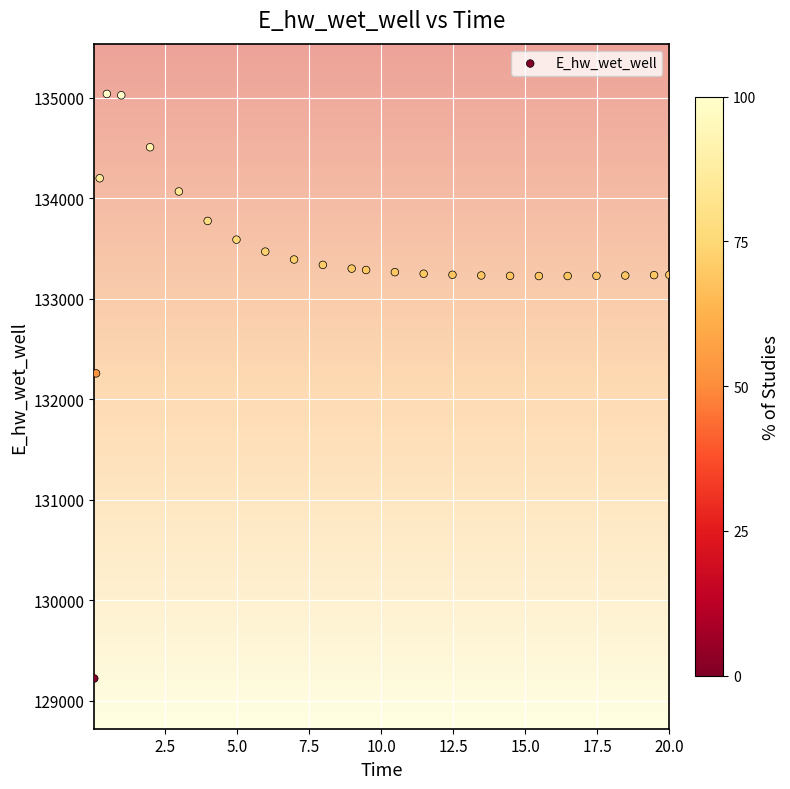

What Y value in the scatter plot is closest to 132132?

132259.4